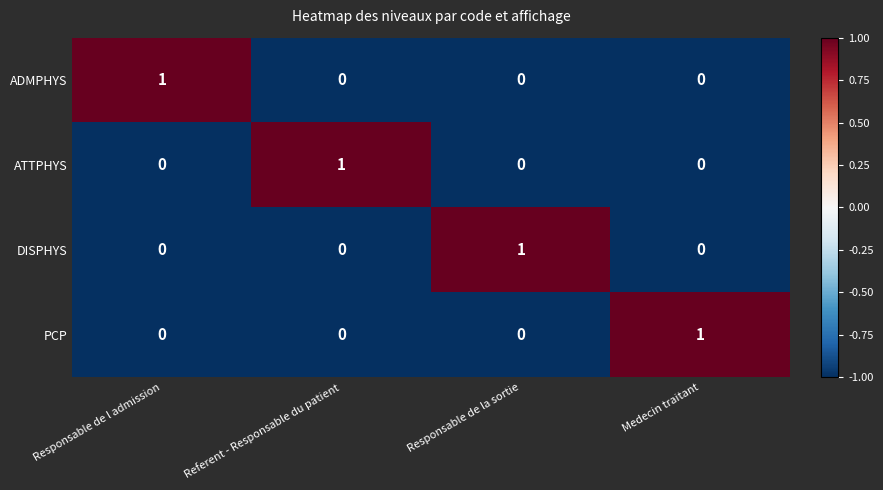

At how many categories does at least one series exceed 0?

4